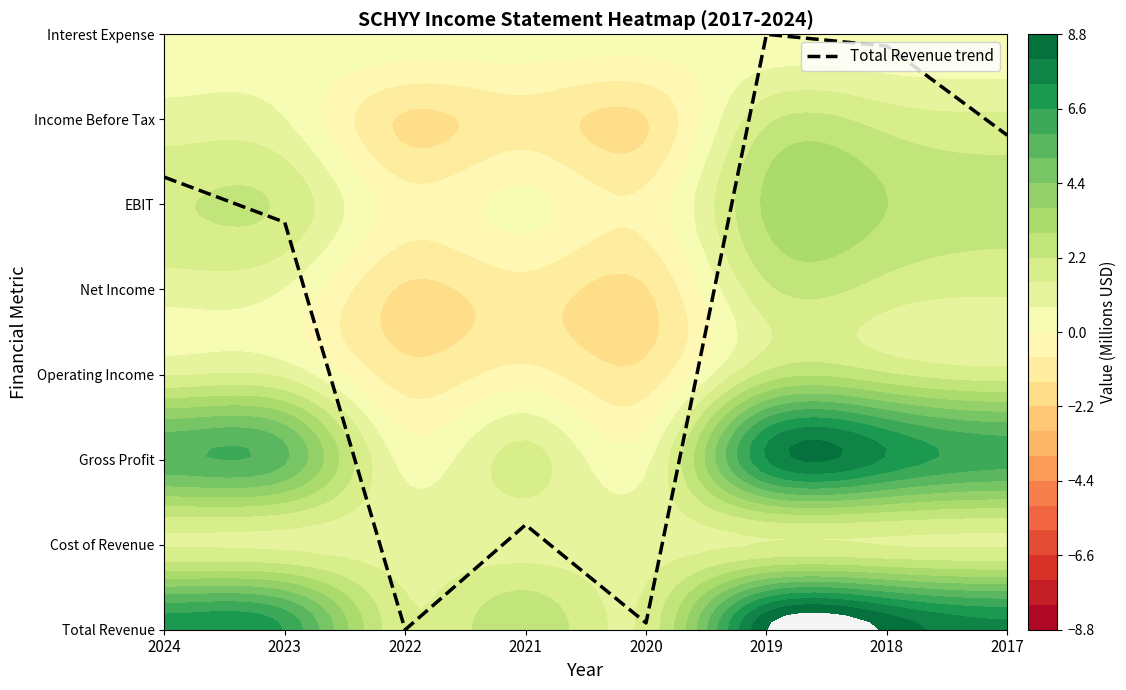

At which label is the value closest to 3?

2021